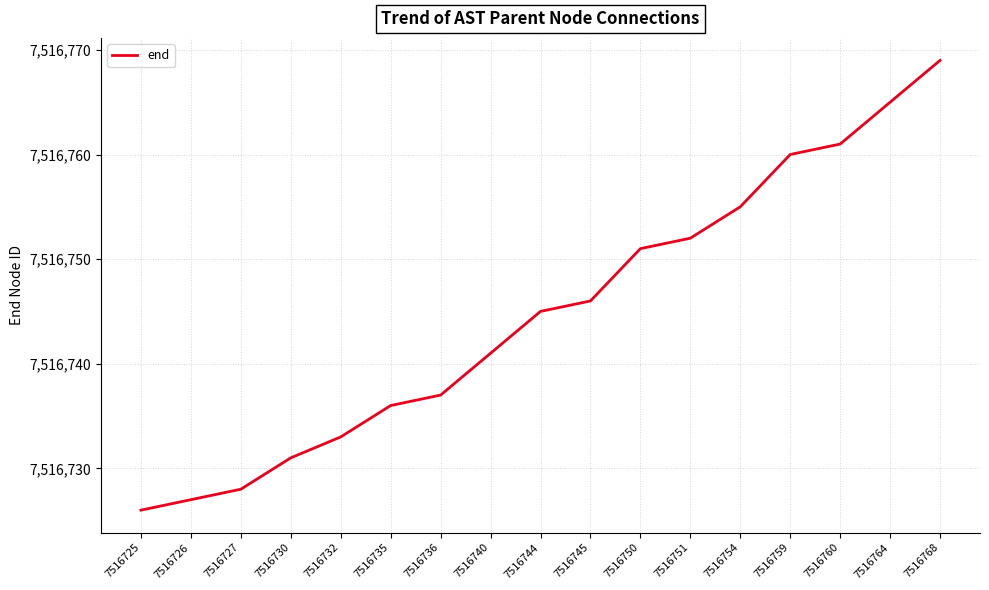

Does the chart have visible grid lines?

Yes